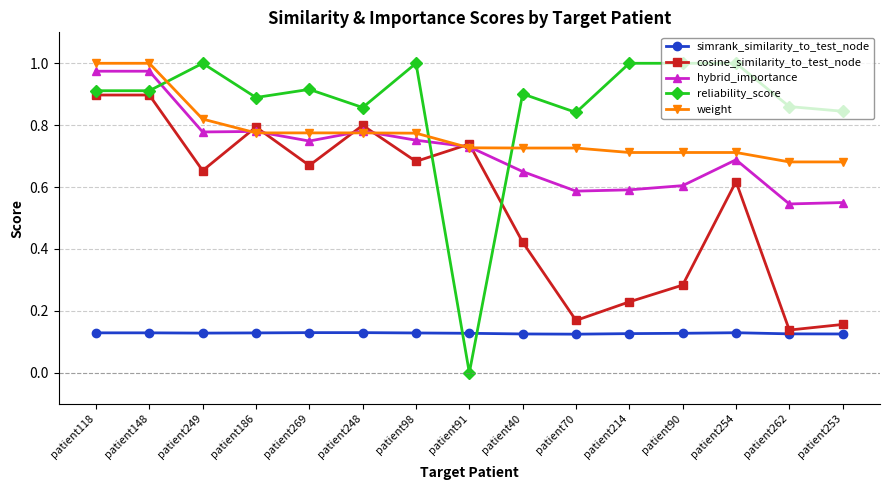

What is the label of the 14th point from the left?

patient262